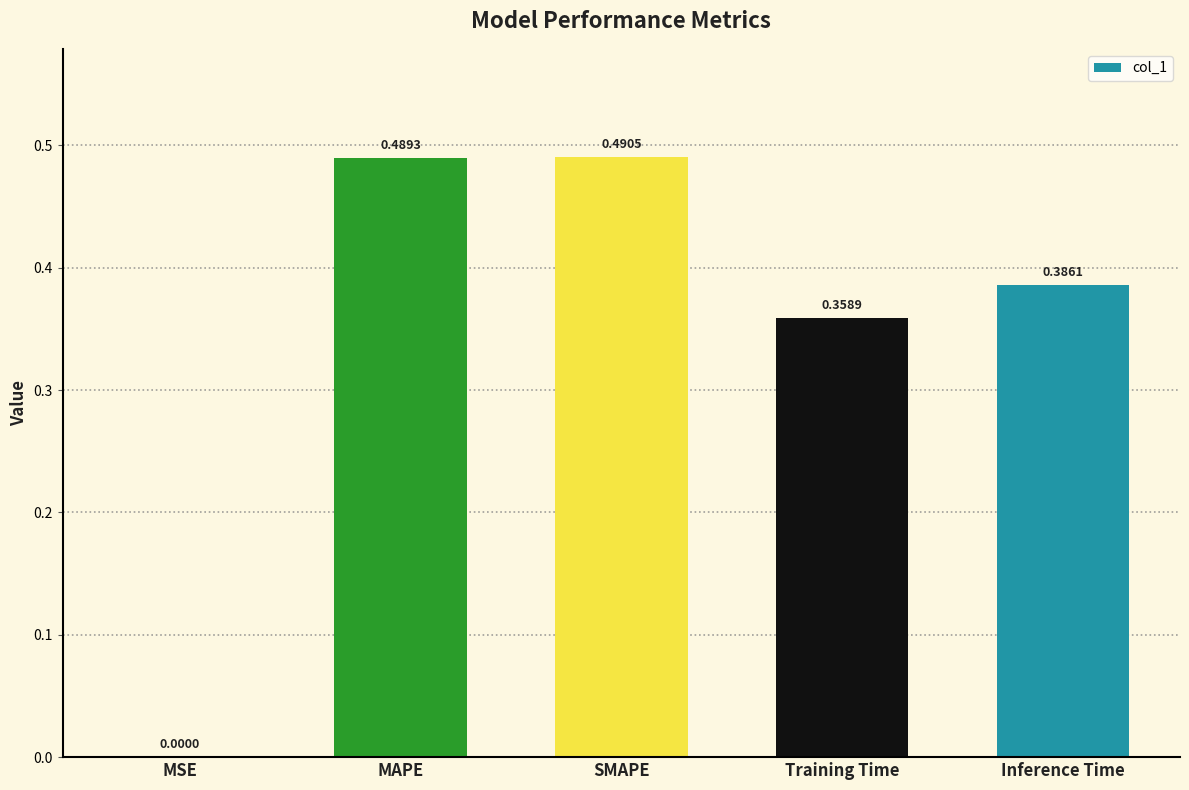

How many series are shown in this chart?

1